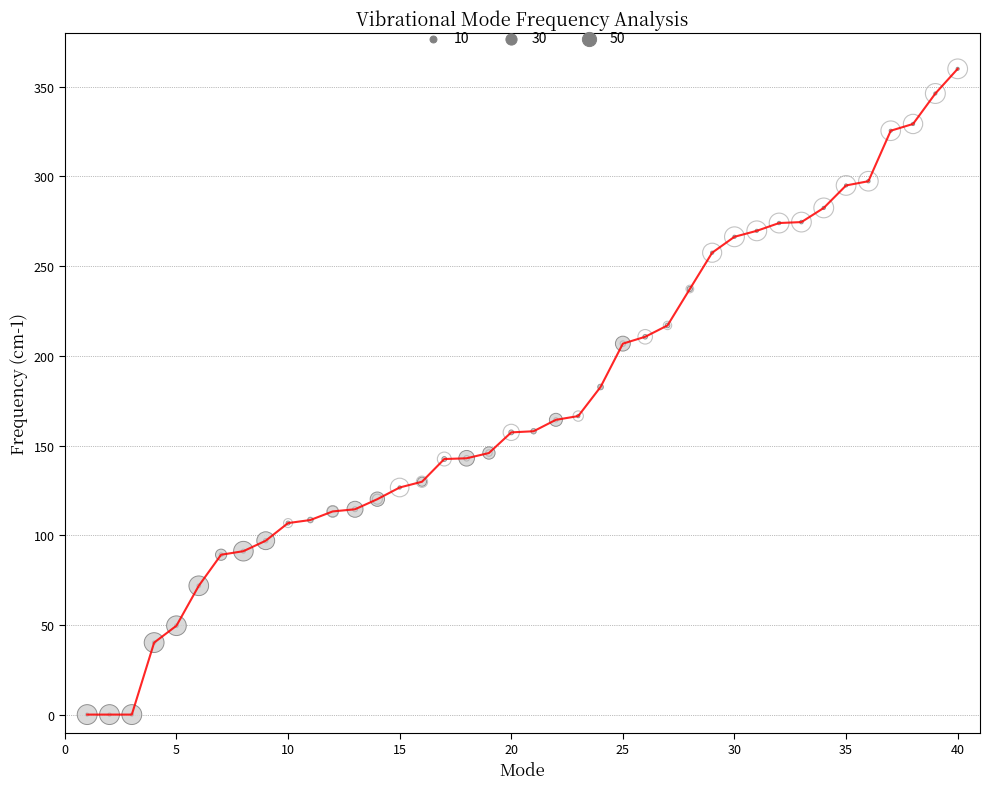

What is the difference between the maximum and minimum values?

360.0